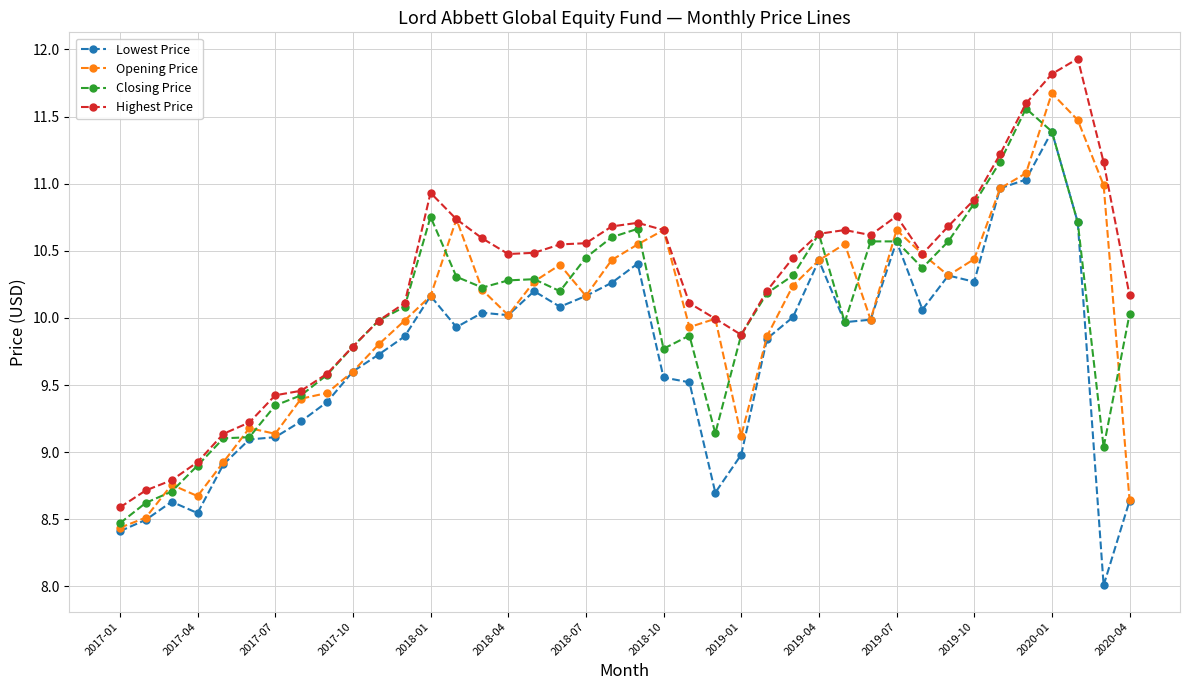

What is the highest value of the Highest Price series?

11.9